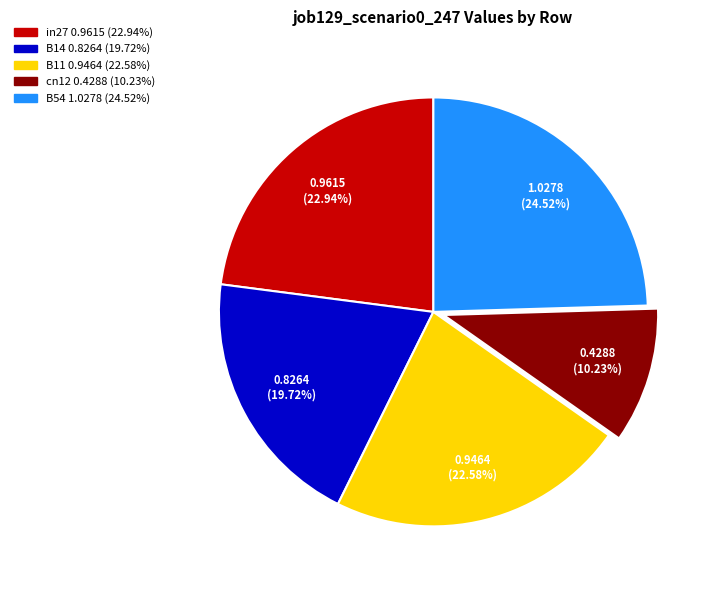

To the nearest percent, what percentage of the pie is B11?

23%